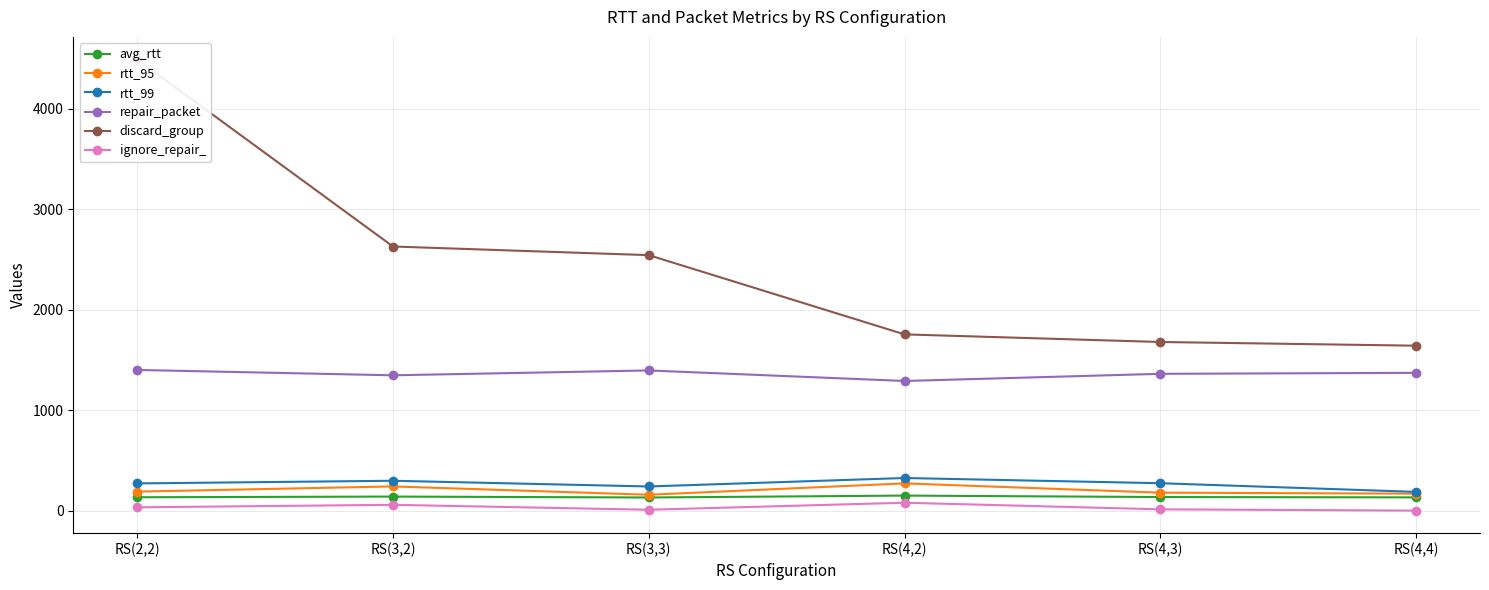

List the series in order of their peak value, lowest first.

ignore_repair_, avg_rtt, rtt_95, rtt_99, repair_packet, discard_group